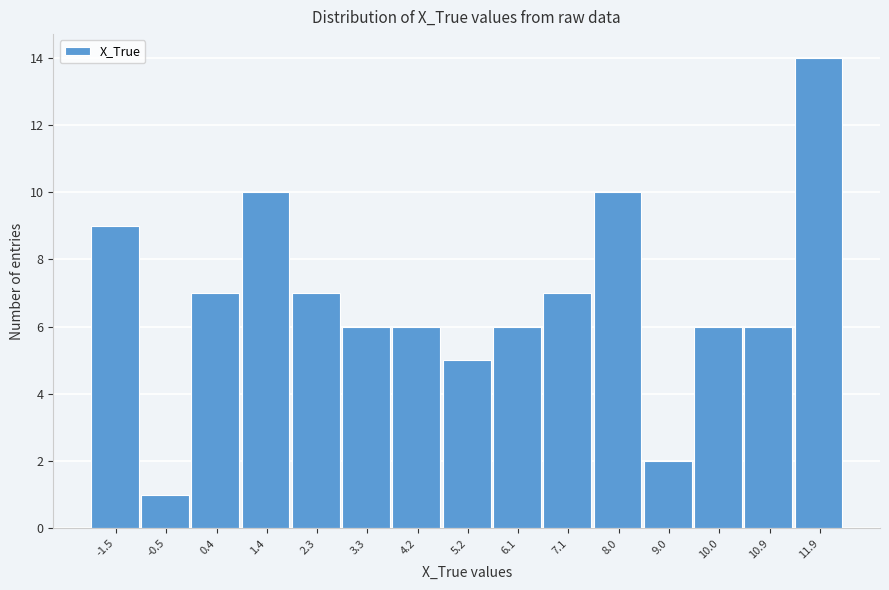

Reading left to right, transcribe this chart: for each bar, give the range it covers on the x-axis and its height. Neither the bar edges nor the heights are printed on the chart, so give them approximately, as read against the axes.

-2.0 to -1.0: 9
-1.0 to -0.1: 1
-0.1 to 0.9: 7
0.9 to 1.9: 10
1.9 to 2.8: 7
2.8 to 3.8: 6
3.8 to 4.7: 6
4.7 to 5.7: 5
5.7 to 6.6: 6
6.6 to 7.6: 7
7.6 to 8.5: 10
8.5 to 9.5: 2
9.5 to 10.4: 6
10.4 to 11.4: 6
11.4 to 12.3: 14